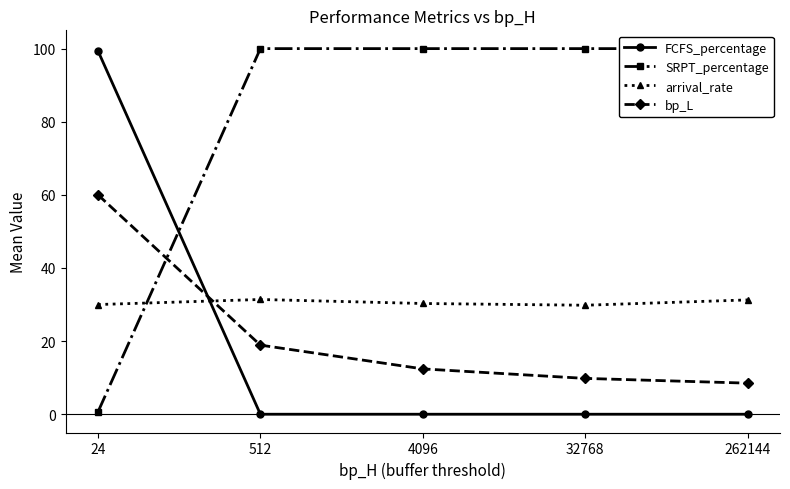

At which label does FCFS_percentage reach its minimum?

512